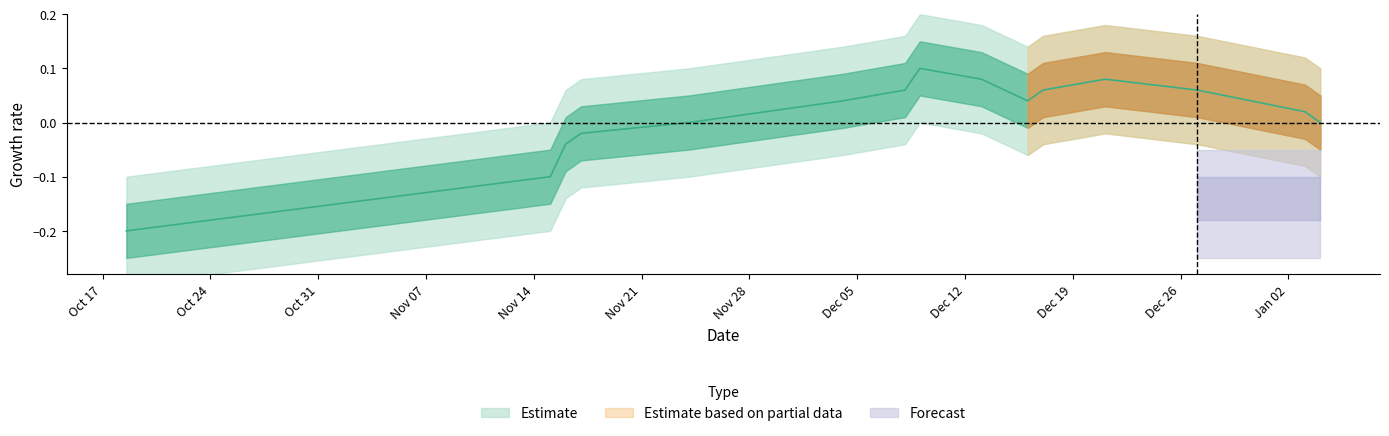

What is the minimum value shown in the chart?

-0.2